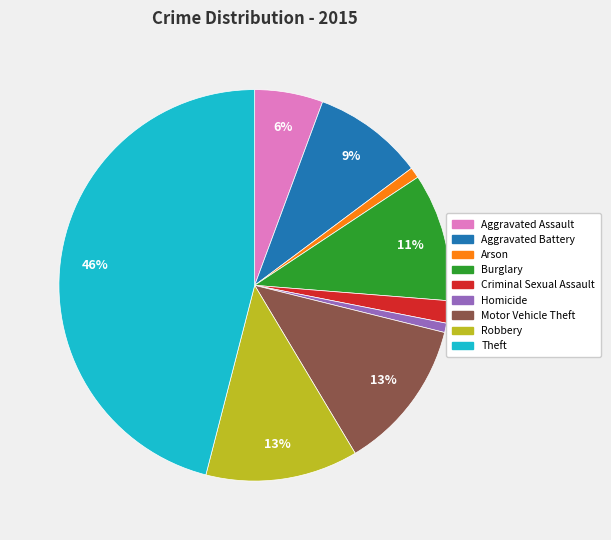

Do Robbery and Criminal Sexual Assault together represent more than half of the pie?

No